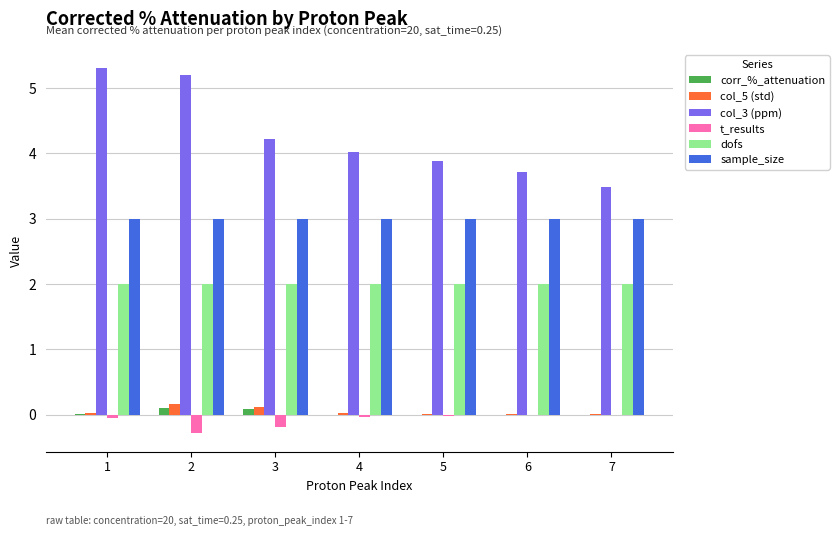

What is the maximum value for col_3 (ppm)?

5.3